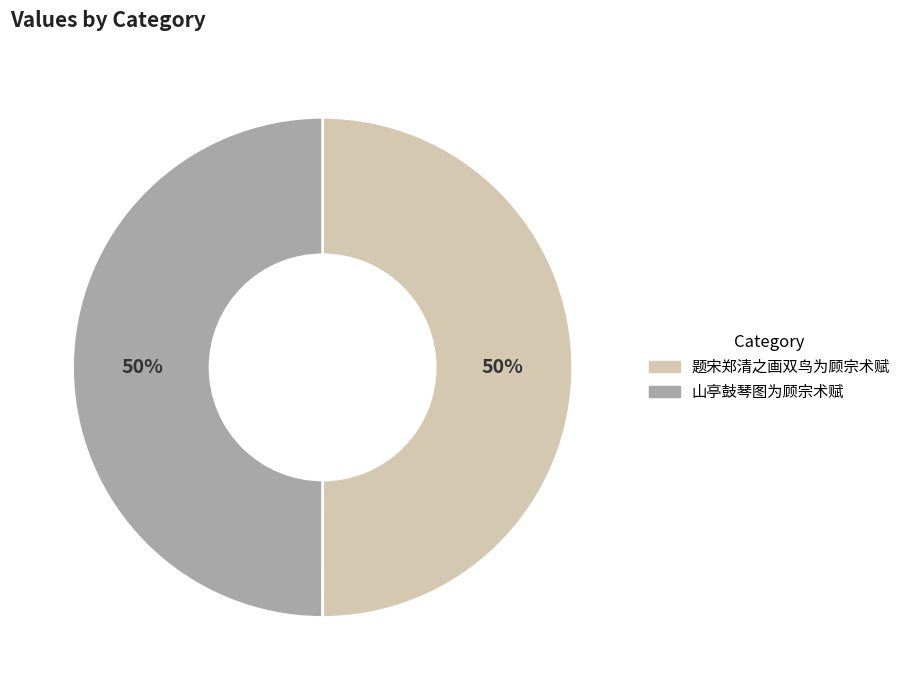

What is the ratio of the value at 山亭鼓琴图为顾宗术赋 to the value at 题宋郑清之画双鸟为顾宗术赋?

1.0